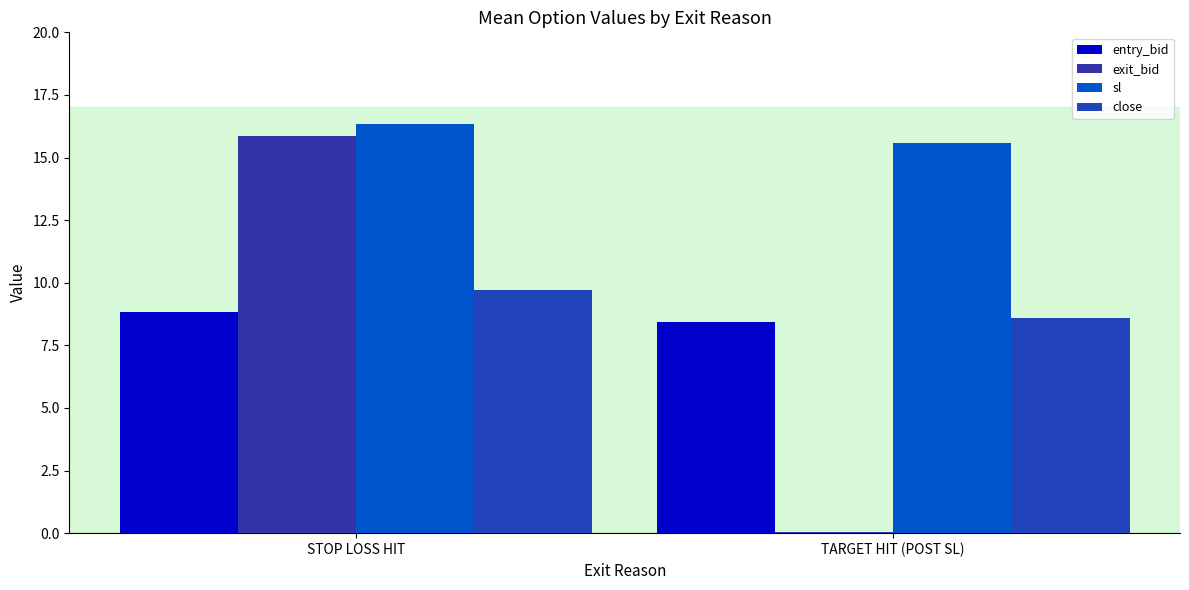

At which category is the sum across all series the highest?

STOP LOSS HIT